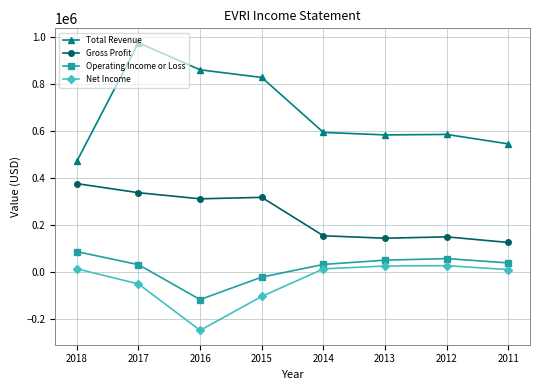

Which series has the largest range (max minus min)?

Total Revenue